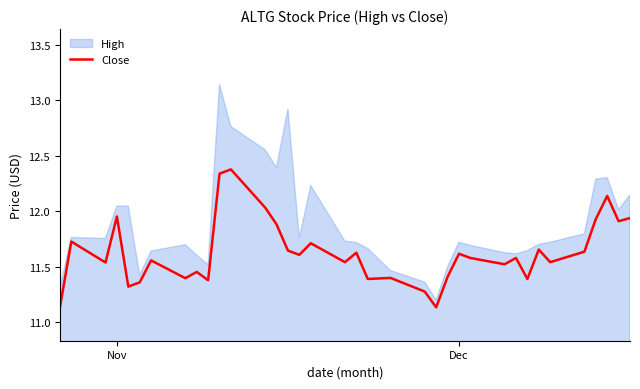

What is the maximum value for Close?

12.4